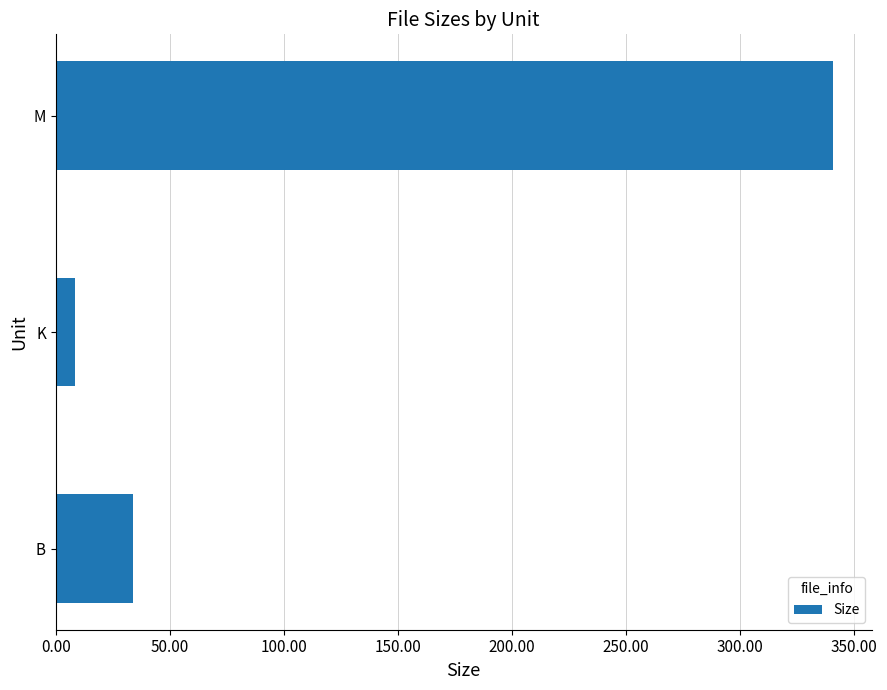

List the labels in order of value, largest first.

M, B, K